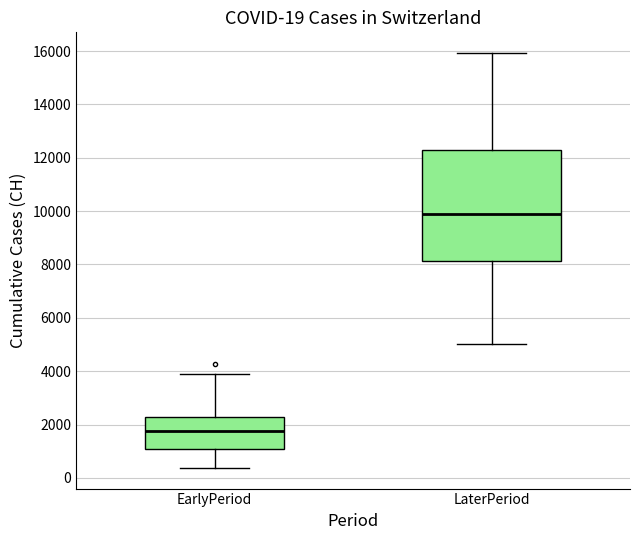

Which box's median line is the highest?

LaterPeriod